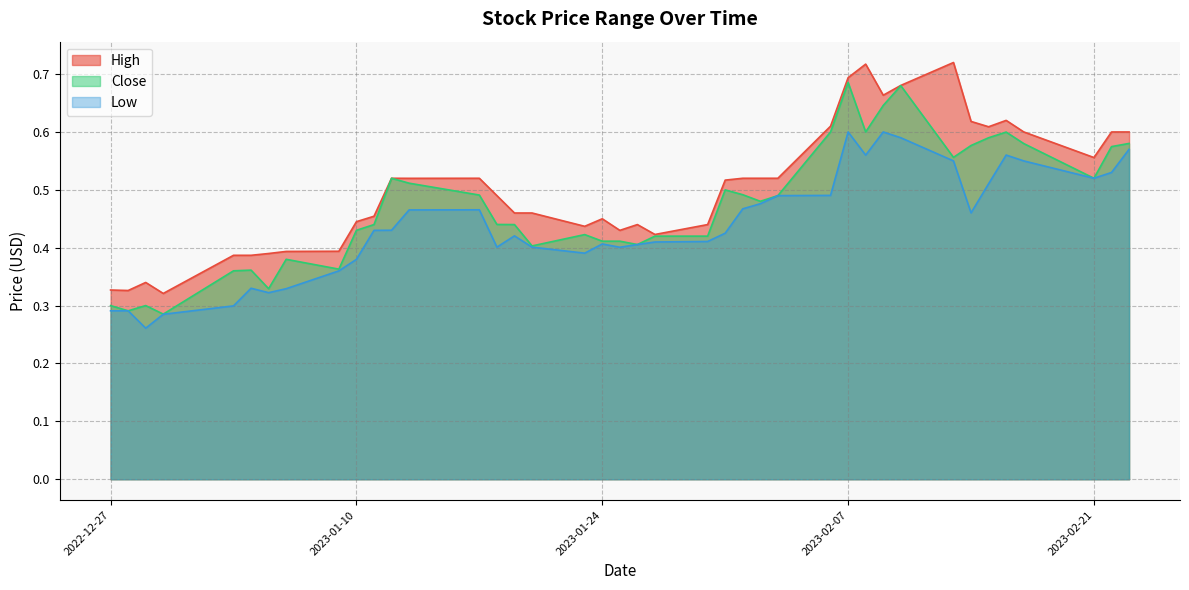

True or false: Close has a value of 0.6 at 2023-02-17.

True